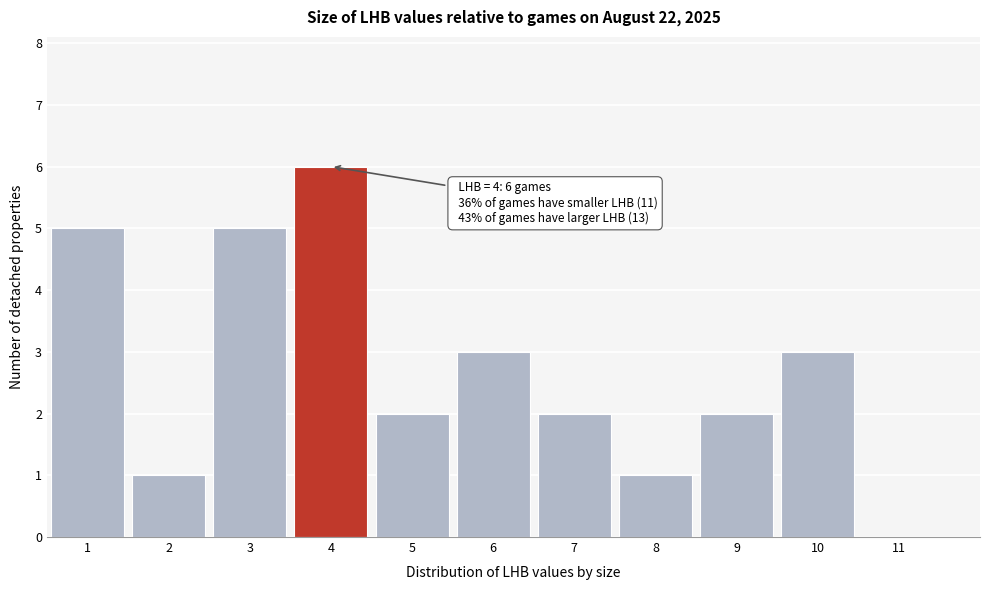

Over which range of the x-axis is the bar tallest?

3.5 to 4.5